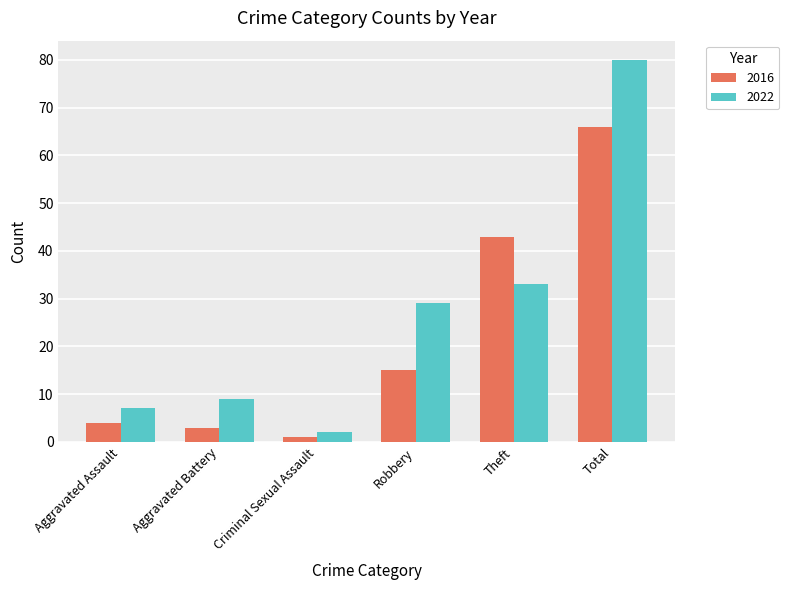

Reading right to left, extract all data points from this chart.

2016: Total=66	Theft=43	Robbery=15	Criminal Sexual Assault=1	Aggravated Battery=3	Aggravated Assault=4
2022: Total=80	Theft=33	Robbery=29	Criminal Sexual Assault=2	Aggravated Battery=9	Aggravated Assault=7